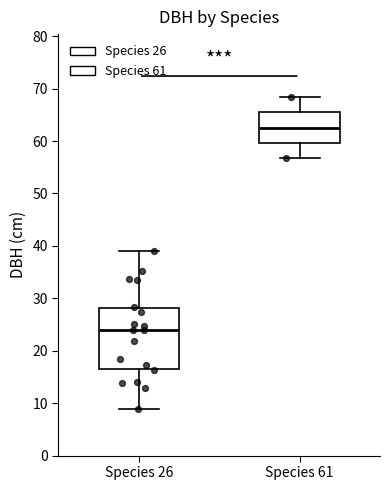

Reading left to right, read every box against the y-axis: the position of its median line, the range the box covers, and the ends of its whiskers. The values are not printed on the chart, so give them approximately, as read against the axis.

Species 26: median 24, box 17 to 28, whiskers 9 to 39
Species 61: median 63, box 60 to 65, whiskers 57 to 68